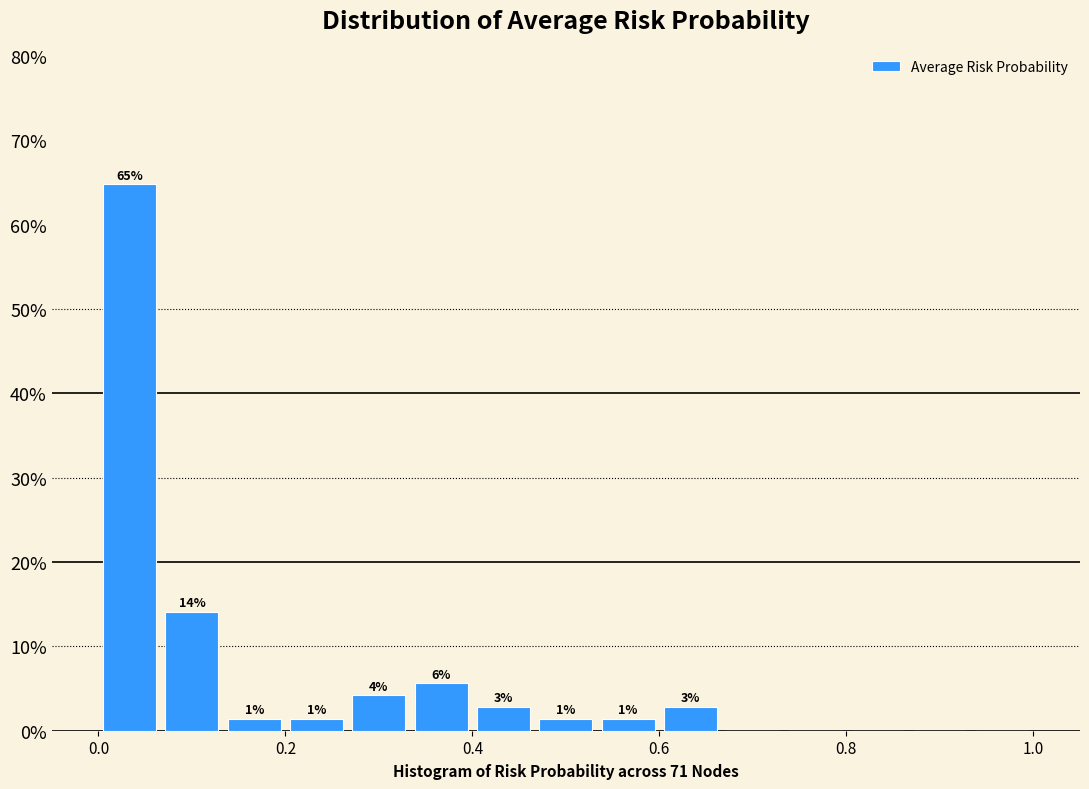

Read against the x-axis, roughly where is the centre of the tallest bar?

0.04